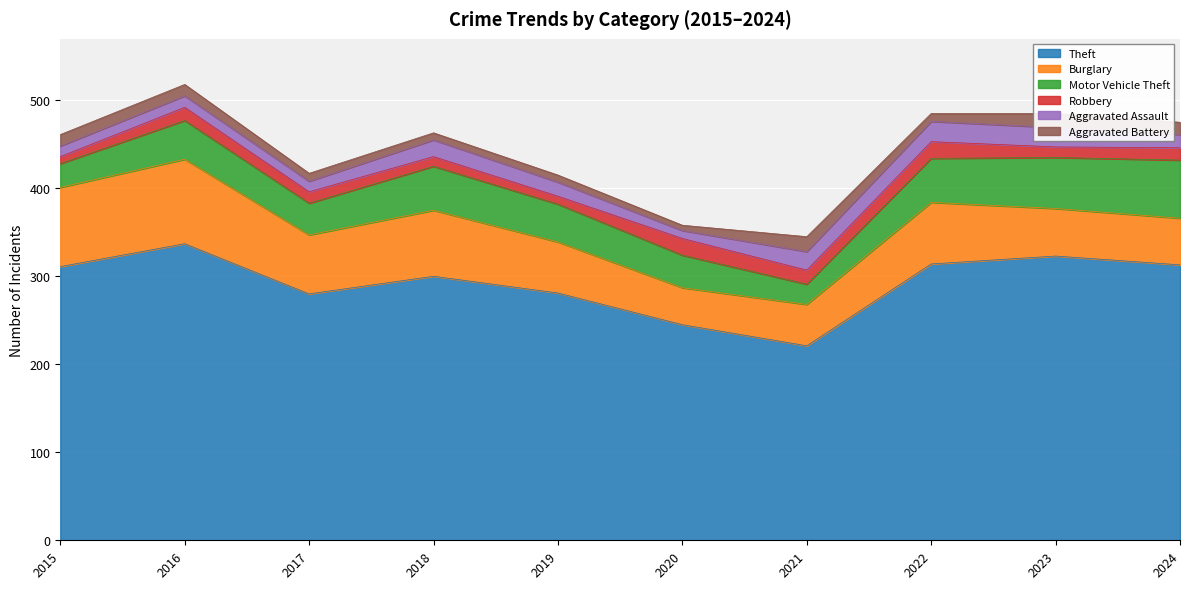

How many categories are shown in the chart?

10